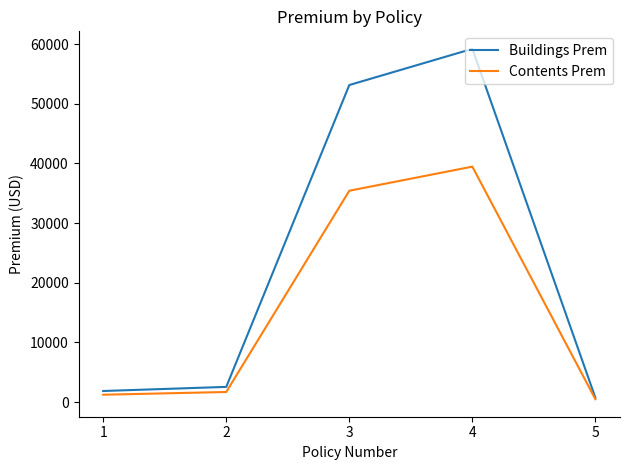

At which category does Buildings Prem reach its first local peak?

4